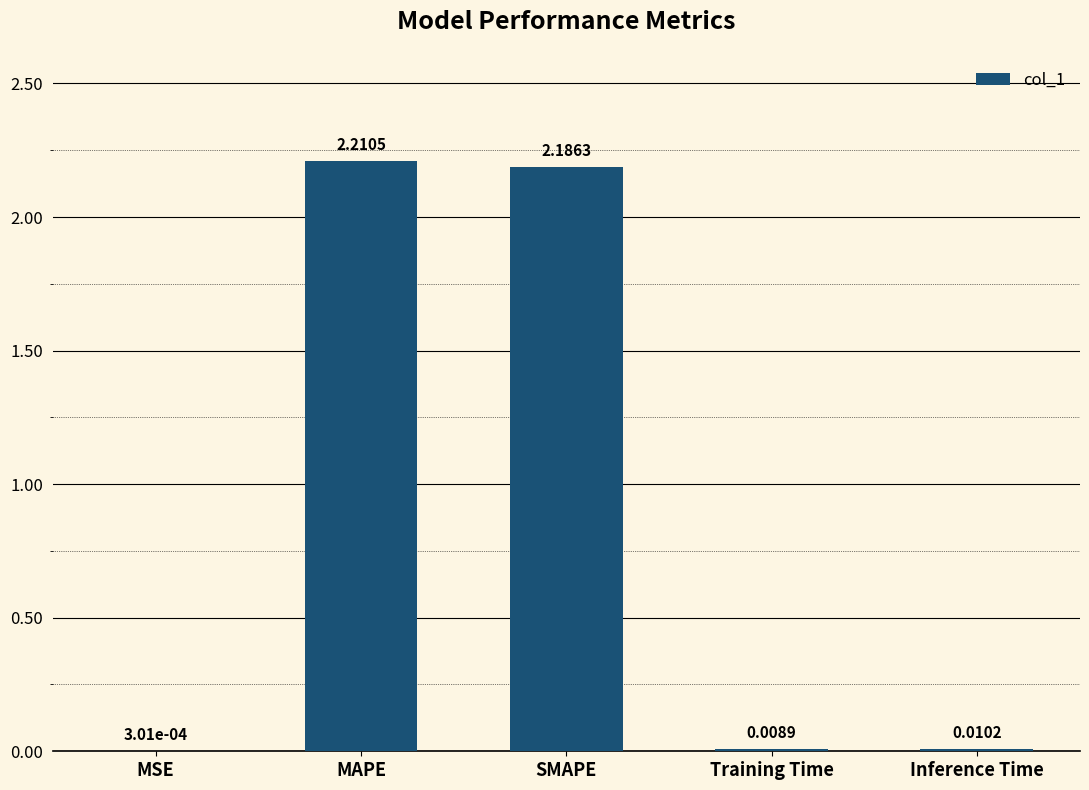

Are the bars grouped side by side (vs. stacked)?

No